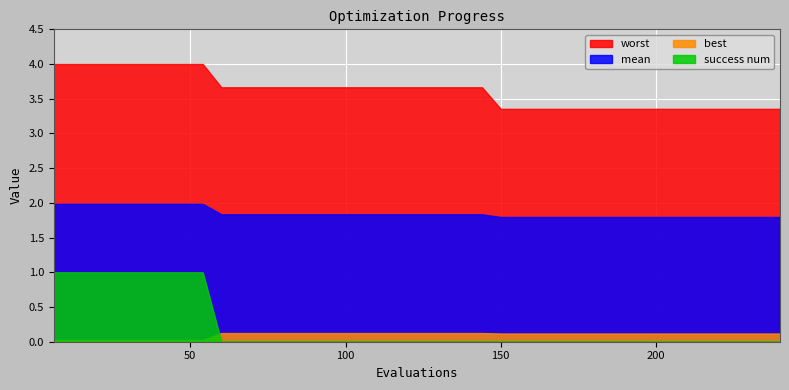

List the series in order of their peak value, highest first.

worst, mean, success num, best